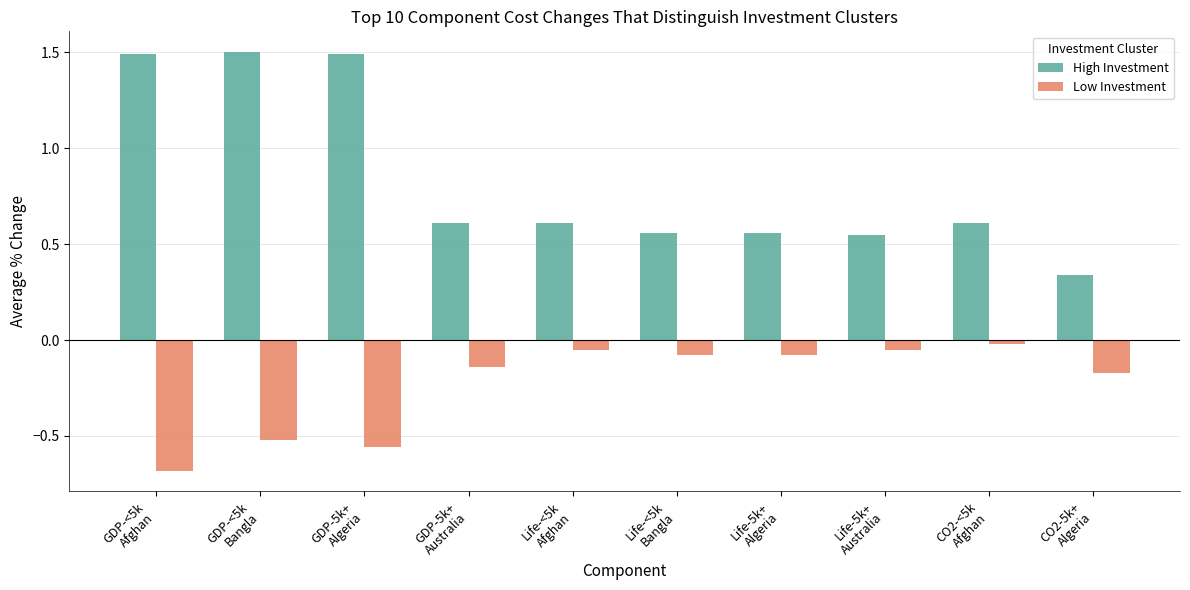

List the series in order of their overall mean, highest first.

High Investment, Low Investment